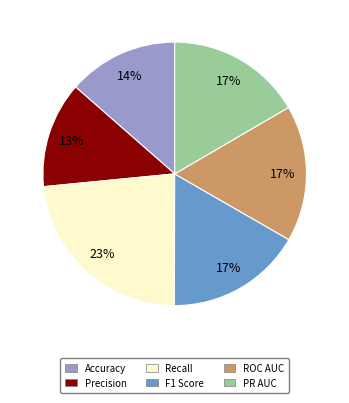

Count the number of slices in the pie.

6